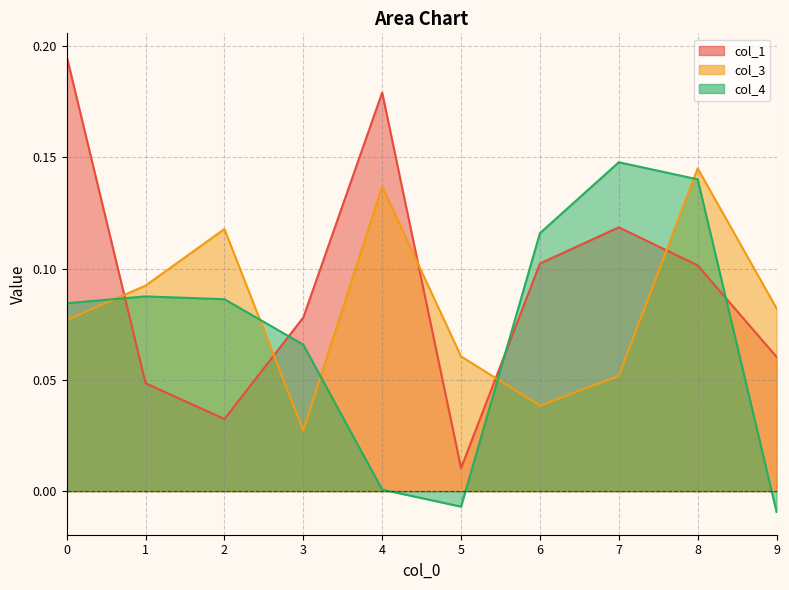

At how many categories does at least one series exceed 0?

10